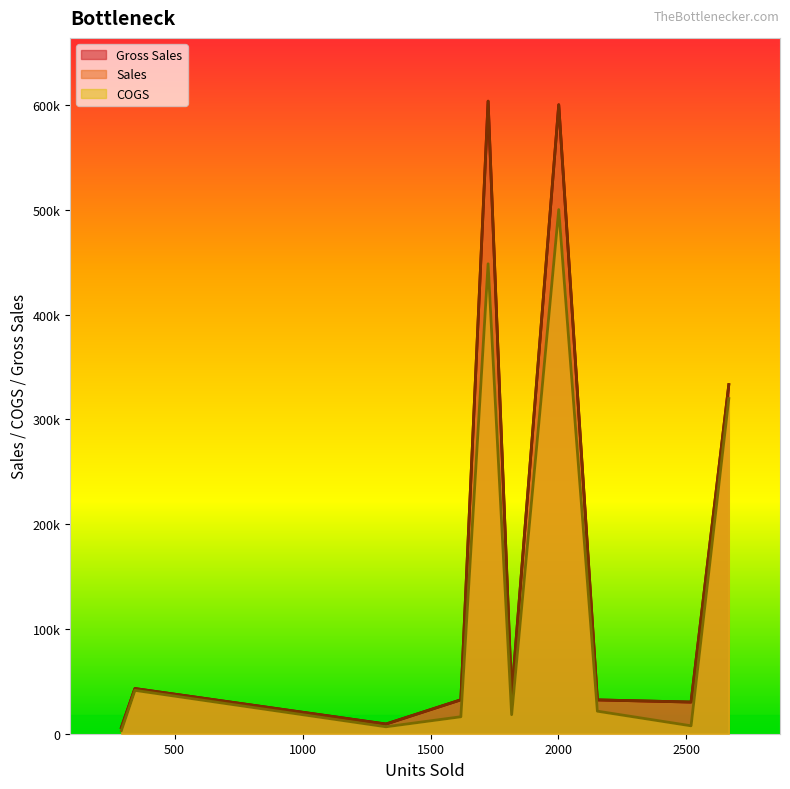

True or false: Gross Sales and Sales cross at least once.

False